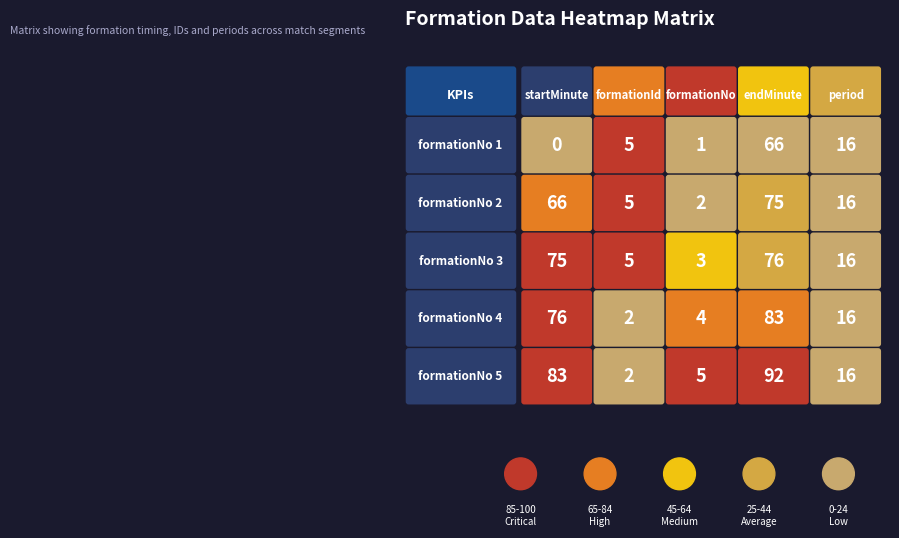

How many data points in 2 are less than 5?

2